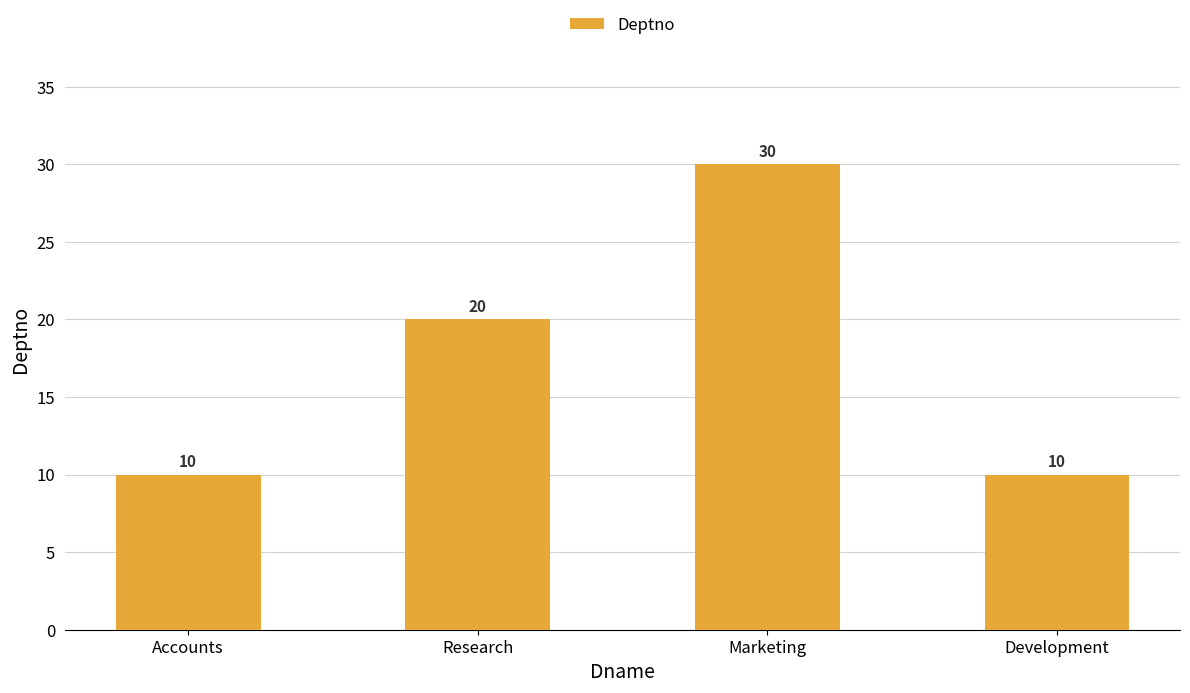

Reading left to right, list all the values displayed in this chart.

Accounts=10	Research=20	Marketing=30	Development=10